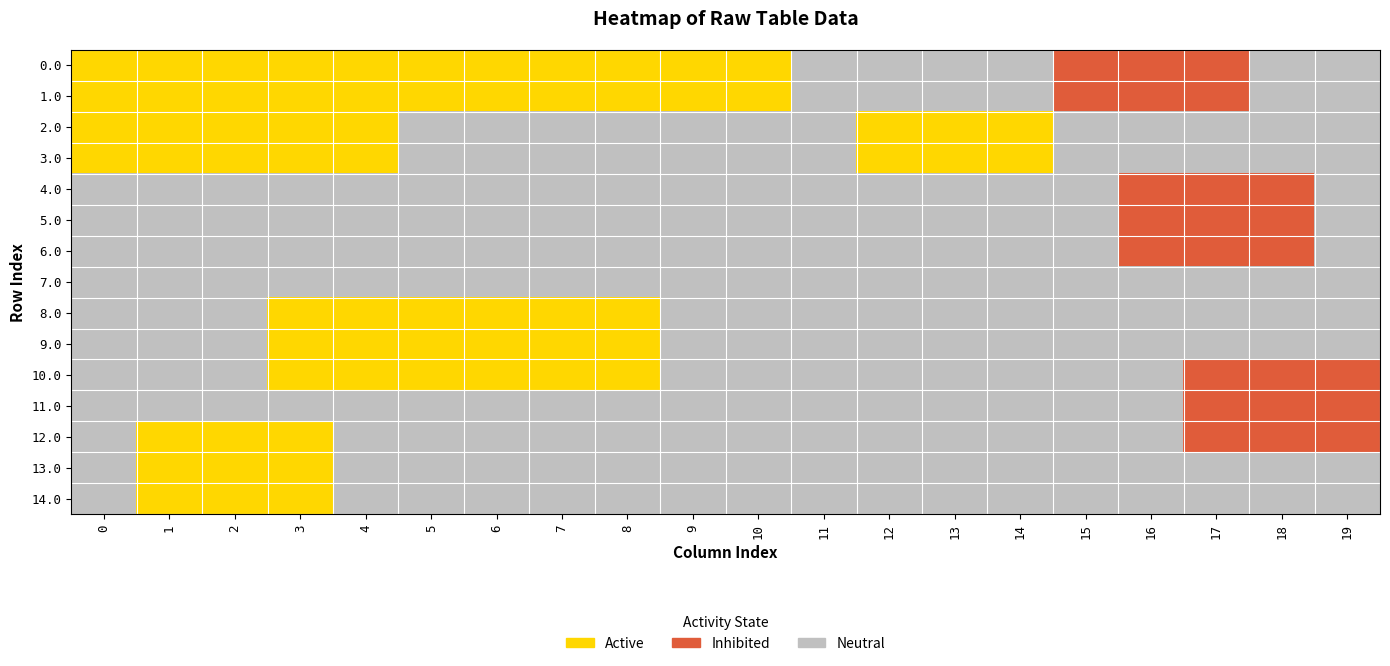

Reading right to left, what are all the values shown in this chart?

row_0: 19=0	18=0	17=-1	16=-1	15=-1	14=0	13=0	12=0	11=0	10=1	9=1	8=1	7=1	6=1	5=1	4=1	3=1	2=1	1=1	0=1
row_1: 19=0	18=0	17=-1	16=-1	15=-1	14=0	13=0	12=0	11=0	10=1	9=1	8=1	7=1	6=1	5=1	4=1	3=1	2=1	1=1	0=1
row_2: 19=0	18=0	17=0	16=0	15=0	14=1	13=1	12=1	11=0	10=0	9=0	8=0	7=0	6=0	5=0	4=1	3=1	2=1	1=1	0=1
row_3: 19=0	18=0	17=0	16=0	15=0	14=1	13=1	12=1	11=0	10=0	9=0	8=0	7=0	6=0	5=0	4=1	3=1	2=1	1=1	0=1
row_4: 19=0	18=-1	17=-1	16=-1	15=0	14=0	13=0	12=0	11=0	10=0	9=0	8=0	7=0	6=0	5=0	4=0	3=0	2=0	1=0	0=0
row_5: 19=0	18=-1	17=-1	16=-1	15=0	14=0	13=0	12=0	11=0	10=0	9=0	8=0	7=0	6=0	5=0	4=0	3=0	2=0	1=0	0=0
row_6: 19=0	18=-1	17=-1	16=-1	15=0	14=0	13=0	12=0	11=0	10=0	9=0	8=0	7=0	6=0	5=0	4=0	3=0	2=0	1=0	0=0
row_7: 19=0	18=0	17=0	16=0	15=0	14=0	13=0	12=0	11=0	10=0	9=0	8=0	7=0	6=0	5=0	4=0	3=0	2=0	1=0	0=0
row_8: 19=0	18=0	17=0	16=0	15=0	14=0	13=0	12=0	11=0	10=0	9=0	8=1	7=1	6=1	5=1	4=1	3=1	2=0	1=0	0=0
row_9: 19=0	18=0	17=0	16=0	15=0	14=0	13=0	12=0	11=0	10=0	9=0	8=1	7=1	6=1	5=1	4=1	3=1	2=0	1=0	0=0
row_10: 19=-1	18=-1	17=-1	16=0	15=0	14=0	13=0	12=0	11=0	10=0	9=0	8=1	7=1	6=1	5=1	4=1	3=1	2=0	1=0	0=0
row_11: 19=-1	18=-1	17=-1	16=0	15=0	14=0	13=0	12=0	11=0	10=0	9=0	8=0	7=0	6=0	5=0	4=0	3=0	2=0	1=0	0=0
row_12: 19=-1	18=-1	17=-1	16=0	15=0	14=0	13=0	12=0	11=0	10=0	9=0	8=0	7=0	6=0	5=0	4=0	3=1	2=1	1=1	0=0
row_13: 19=0	18=0	17=0	16=0	15=0	14=0	13=0	12=0	11=0	10=0	9=0	8=0	7=0	6=0	5=0	4=0	3=1	2=1	1=1	0=0
row_14: 19=0	18=0	17=0	16=0	15=0	14=0	13=0	12=0	11=0	10=0	9=0	8=0	7=0	6=0	5=0	4=0	3=1	2=1	1=1	0=0